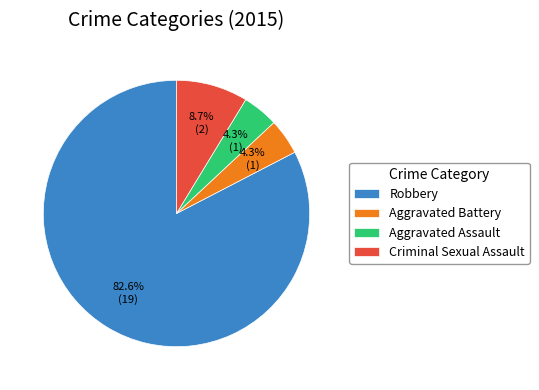

How many segments does this pie chart have?

4